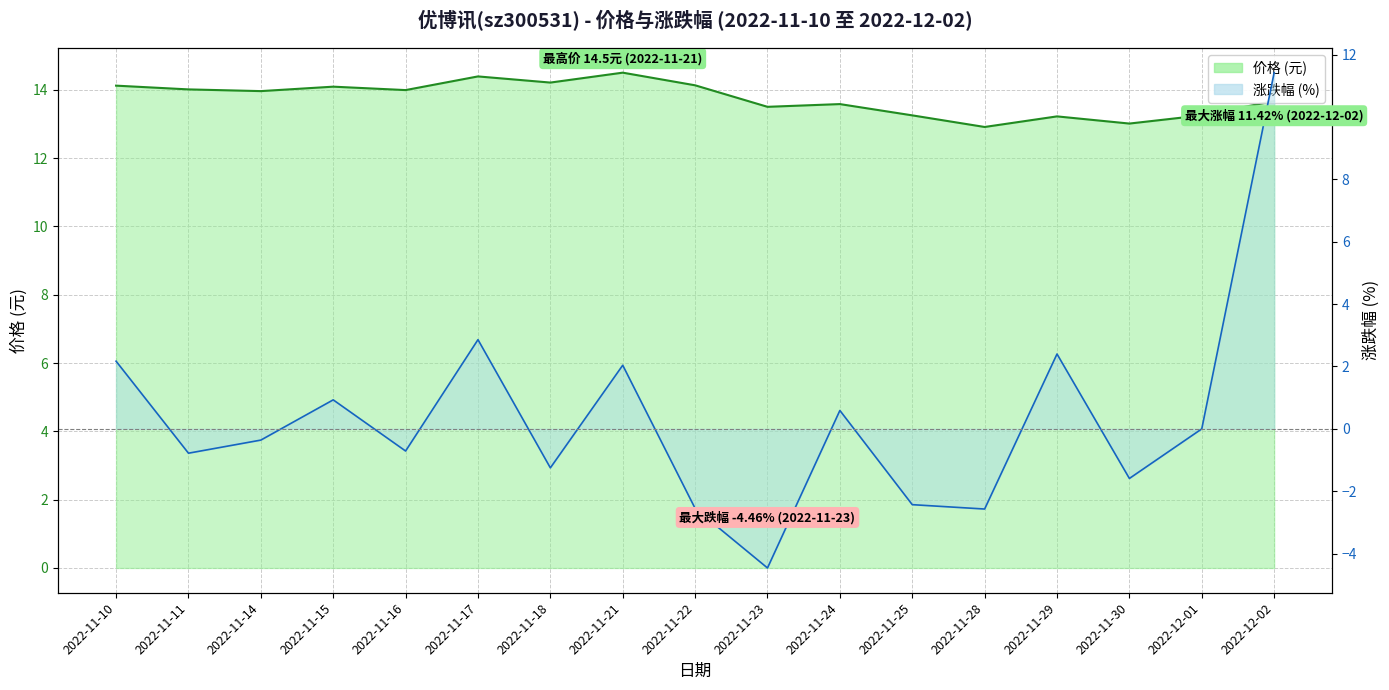

Which has a higher value, 2022-11-18 or 2022-12-02?

2022-11-18